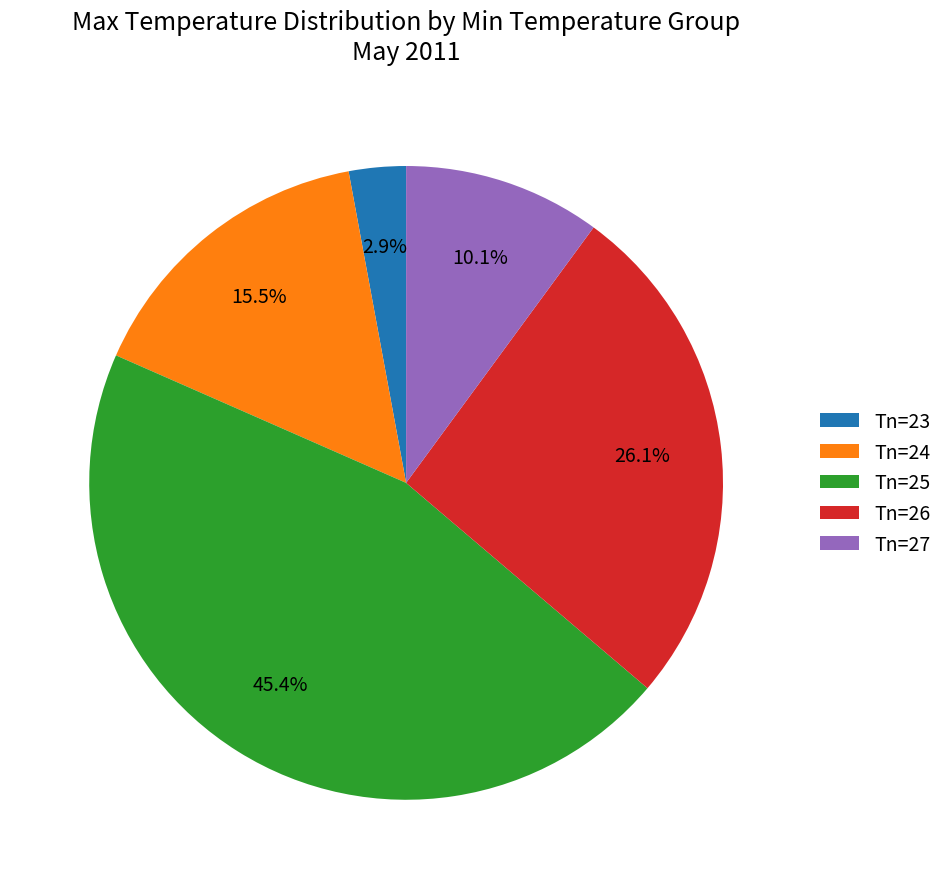

How much of the chart is everything except Tn=26?

73.9%